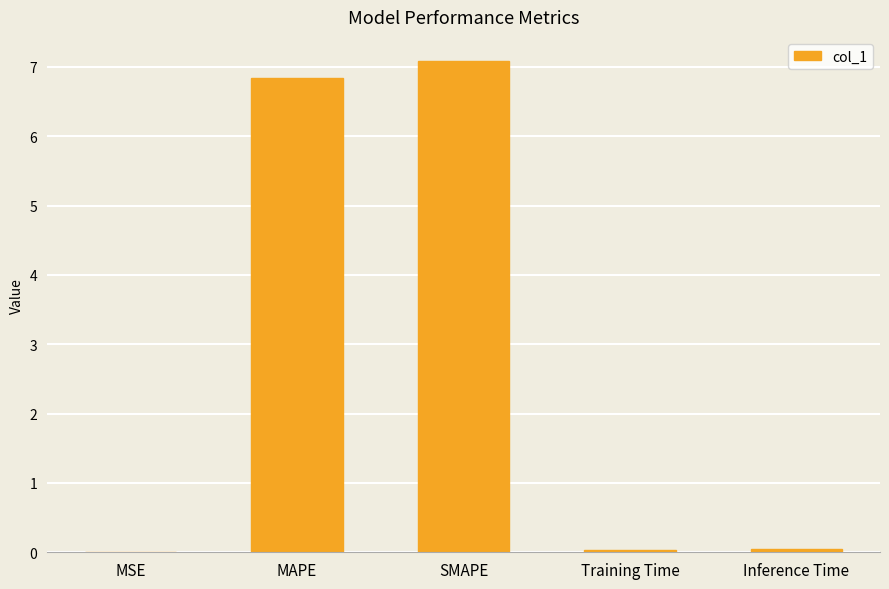

The value at SMAPE is 2.7. True or false?

False